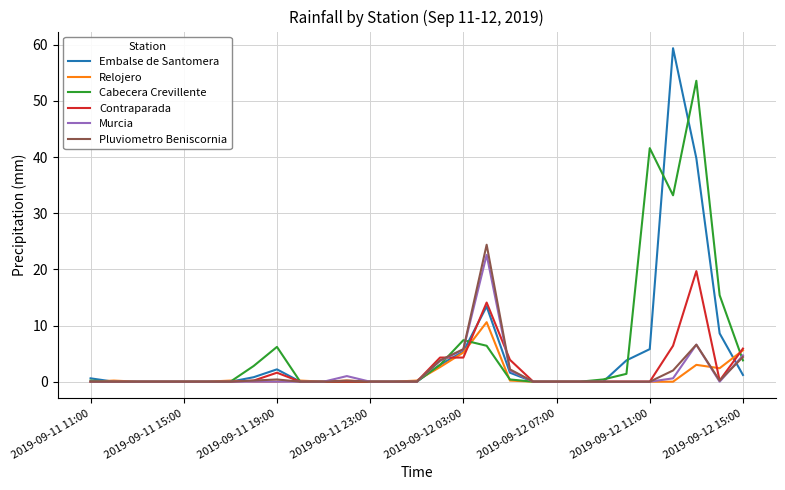

What is the maximum value shown in the chart?

59.4